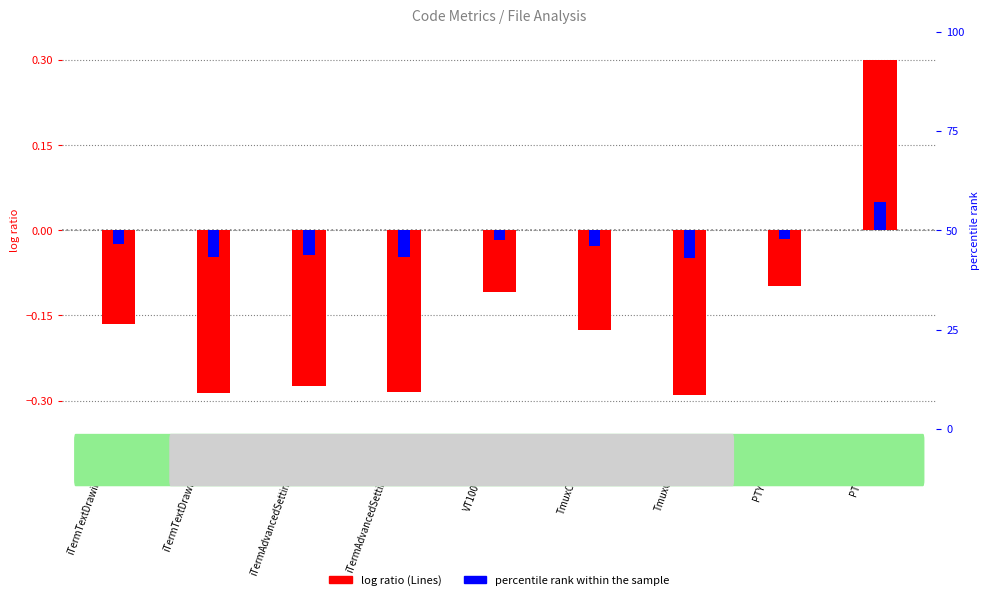

True or false: log ratio (Lines) has a value of -0.4 at TmuxController.h.

False